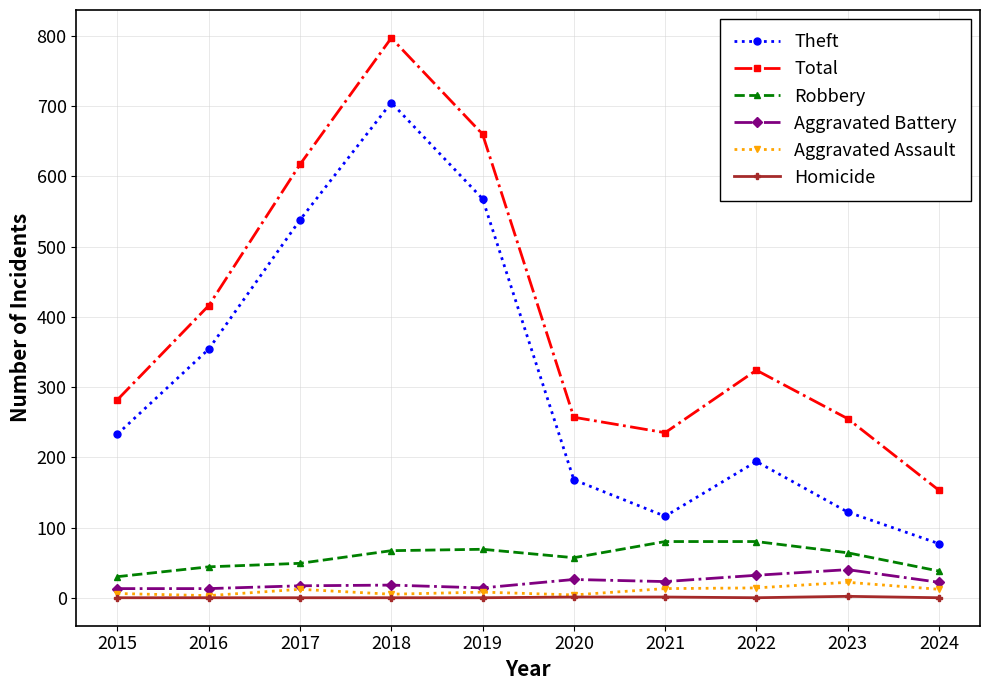

True or false: Theft and Aggravated Battery intersect in this chart.

False